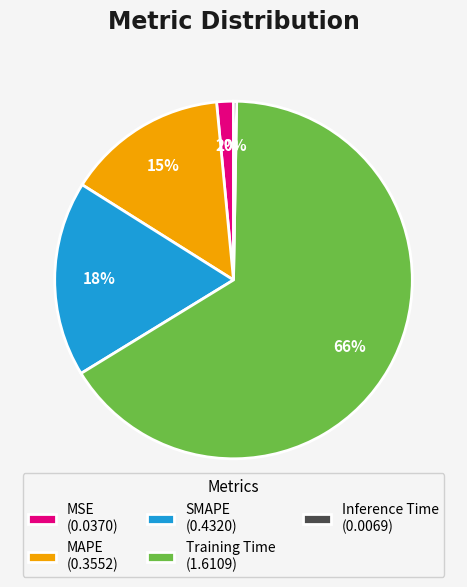

Rank the categories by value from lowest to highest.

Inference Time, MSE, MAPE, SMAPE, Training Time